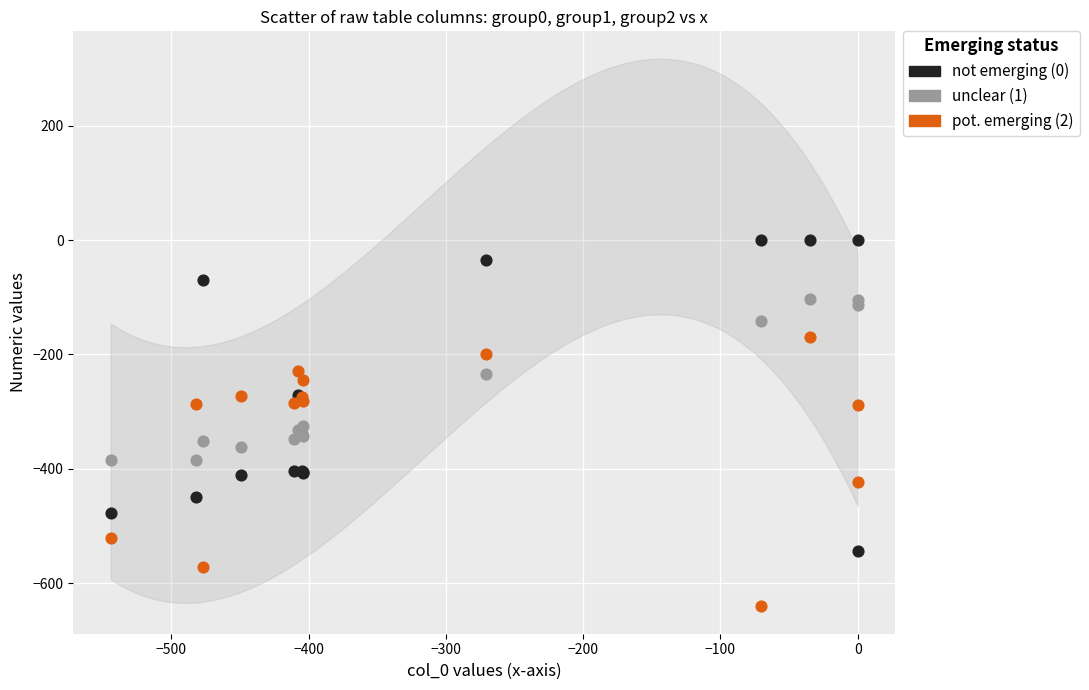

What is the X range (max minus min) for the scatter plot?

544.3